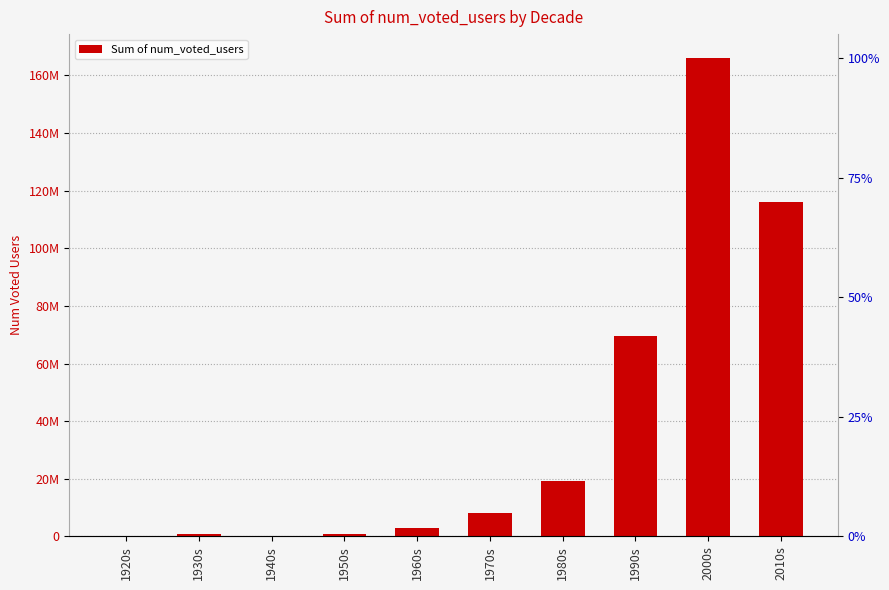

What is the minimum value shown in the chart?

116387